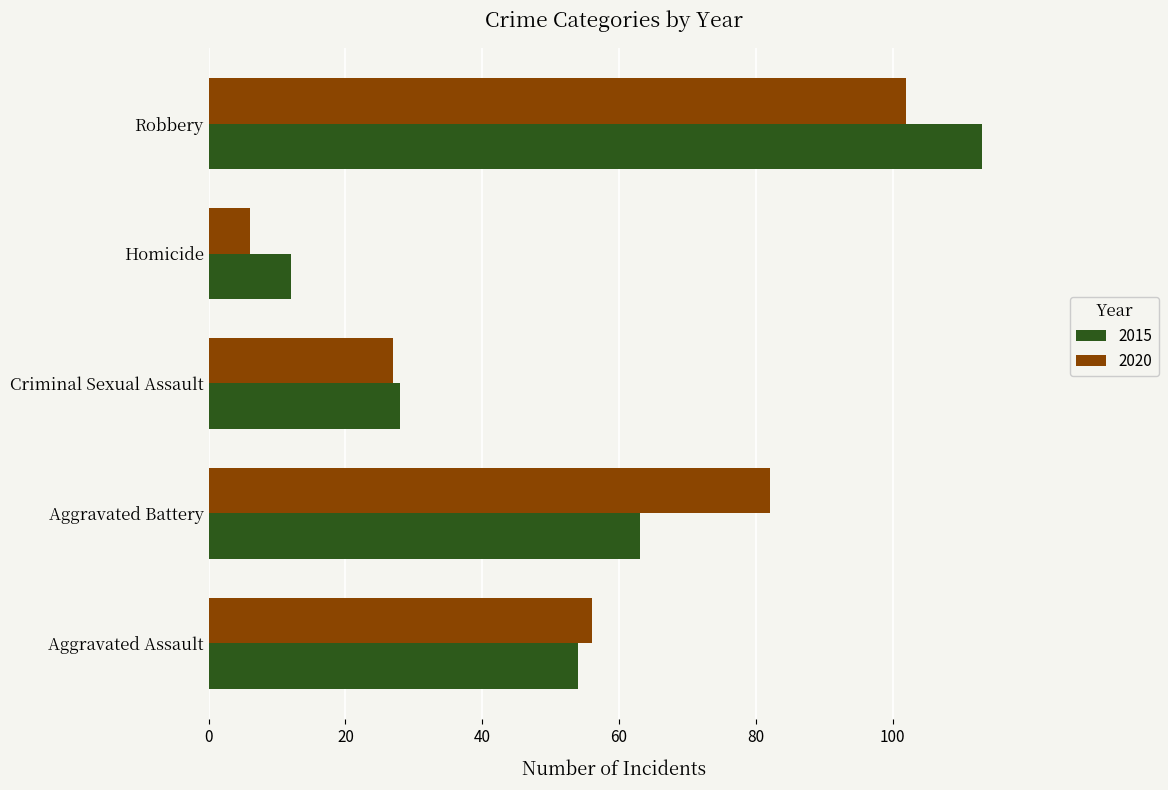

List the series in order of their peak value, highest first.

2015, 2020